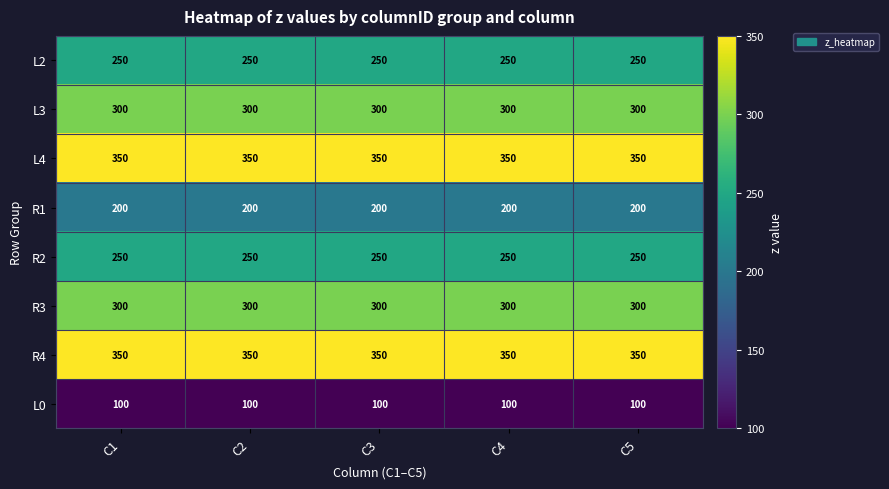

Is it true that L2 equals 250 at C1?

True